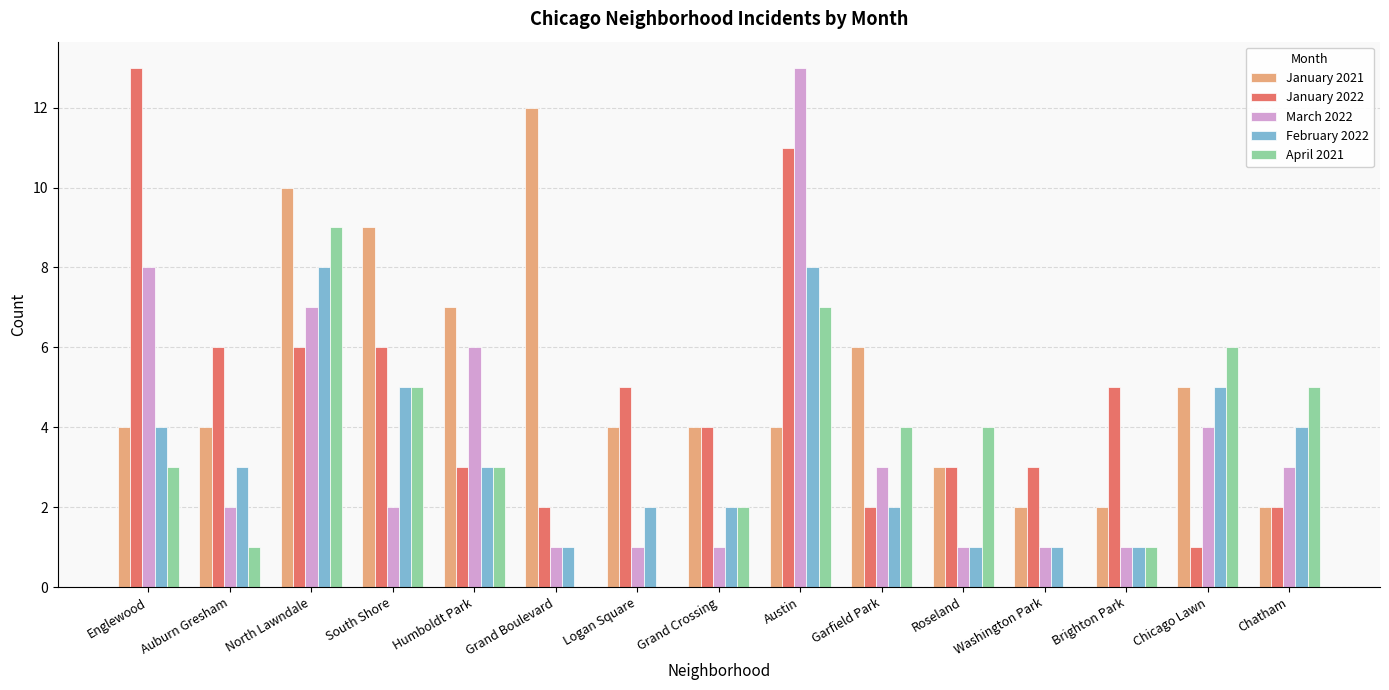

At which label is January 2021 closest to 7?

Humboldt Park